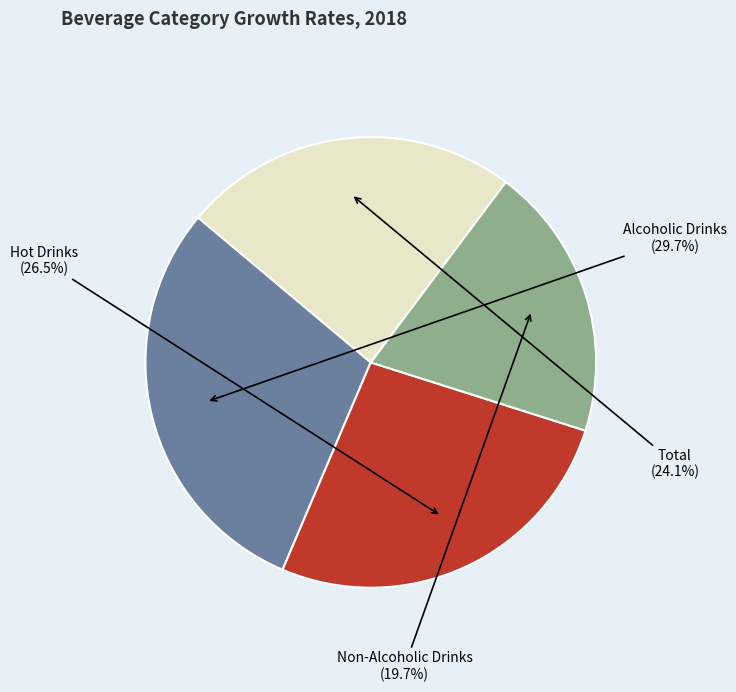

Does Non-Alcoholic Drinks represent more than half of the total?

No